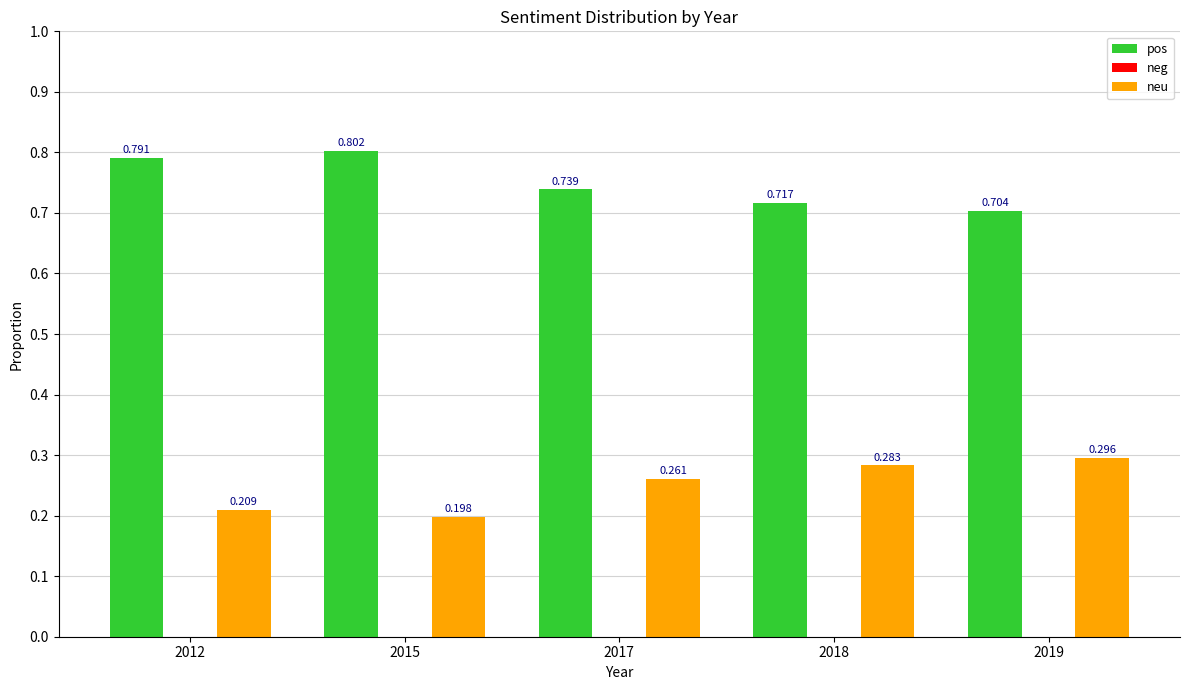

At 2019, list the series in order from largest to smallest.

pos, neu